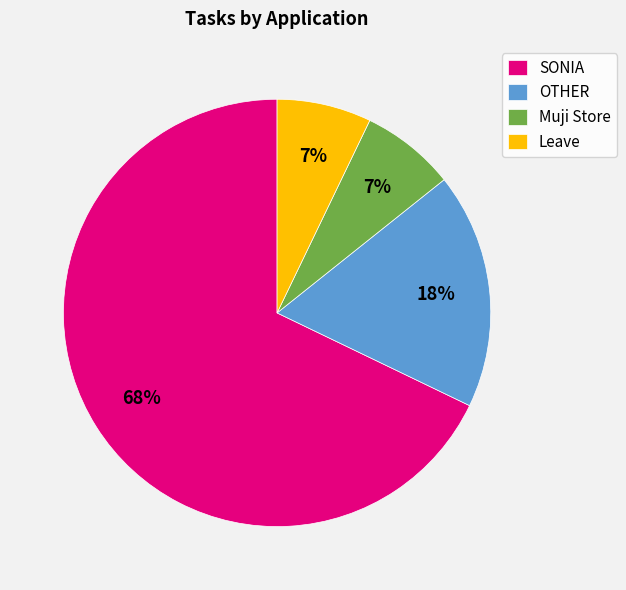

Which slice represents more than half of the pie?

SONIA